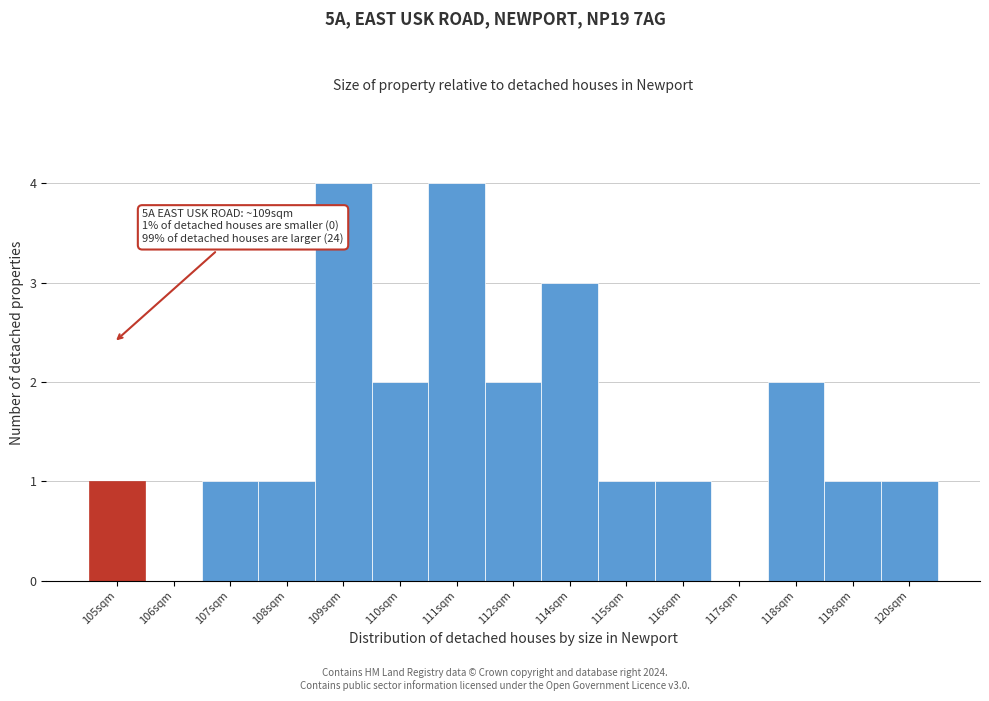

Reading right to left, what are all the values shown in this chart?

120sqm=1	119sqm=1	118sqm=2	117sqm=0	116sqm=1	115sqm=1	114sqm=3	112sqm=2	111sqm=4	110sqm=2	109sqm=4	108sqm=1	107sqm=1	106sqm=0	105sqm=1